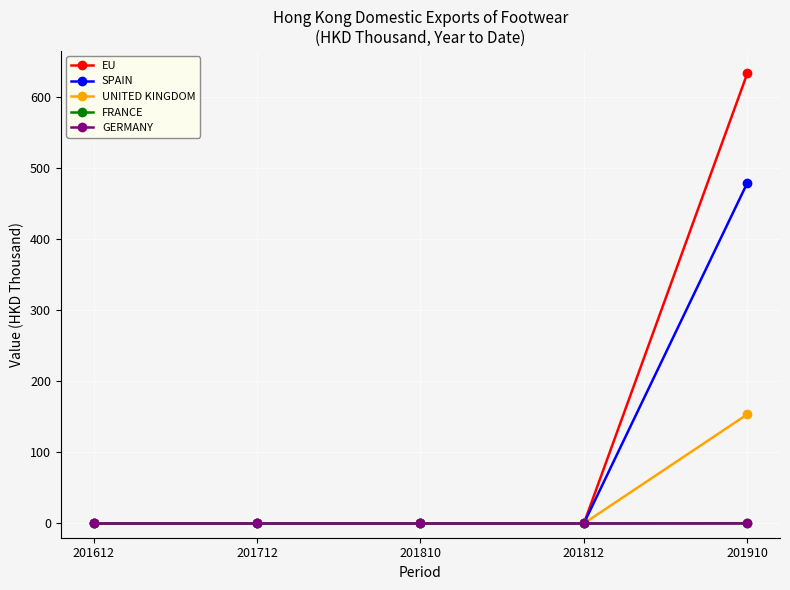

True or false: UNITED KINGDOM has a value of 0.0 at 201810.

True